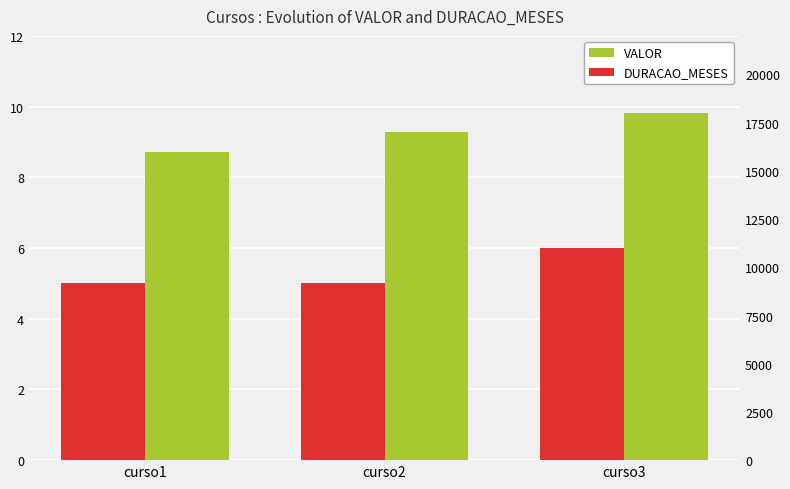

Rank the series by their average value, from highest to lowest.

VALOR, DURACAO_MESES